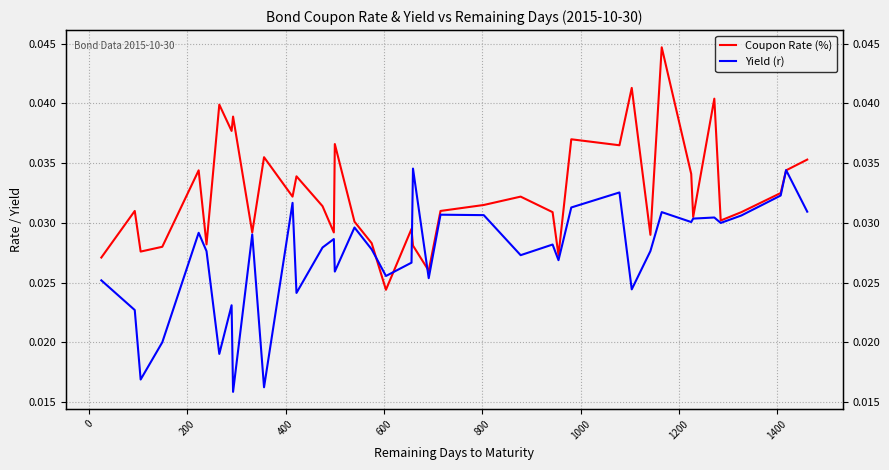

Is this an area chart (filled region under the line)?

No